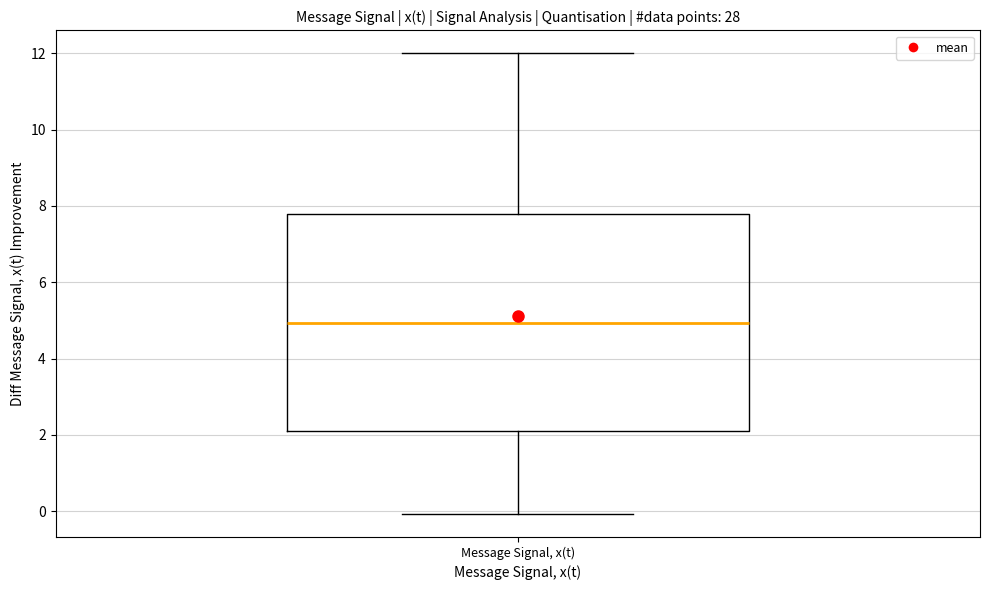

Transcribe this box plot: give where the median line is, the range the box spans, and where the two whiskers end, as read against the y-axis. The values are not printed on the chart, so give them approximately, as read against the axis.

median 5.0, box 2.2 to 7.8, whiskers 0.0 to 12.0